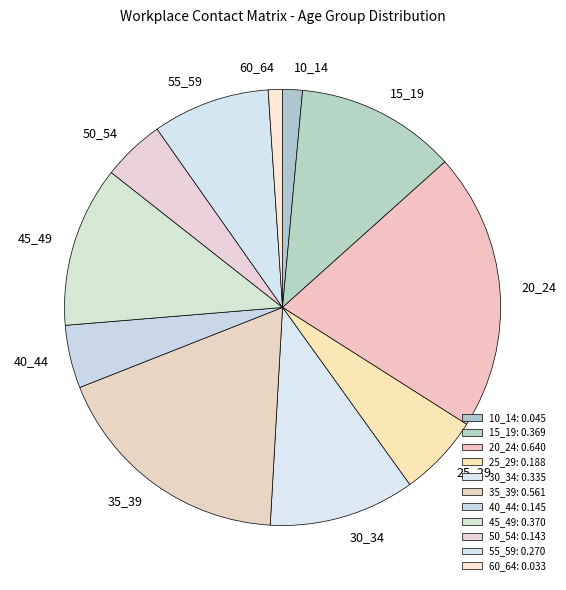

Is there a majority slice in this chart?

No